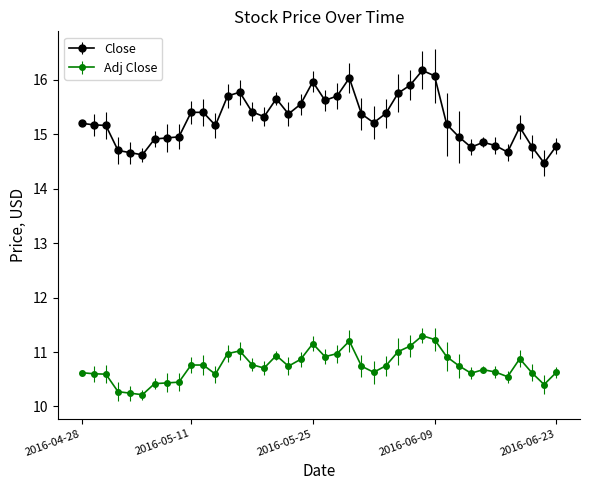

Is this an area chart (filled region under the line)?

No